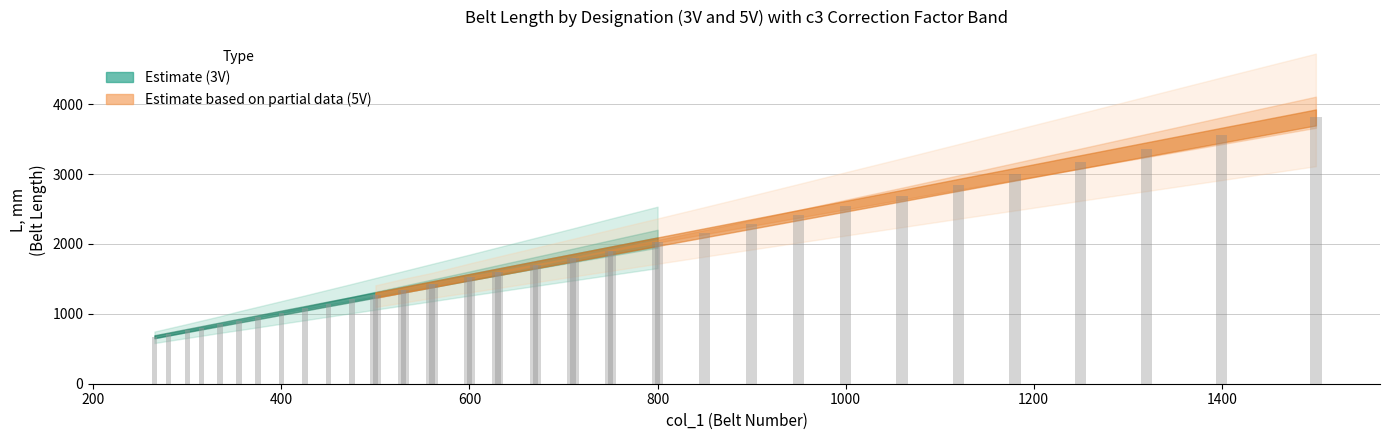

How many data points in 3V_L_mm are above 1206?

9